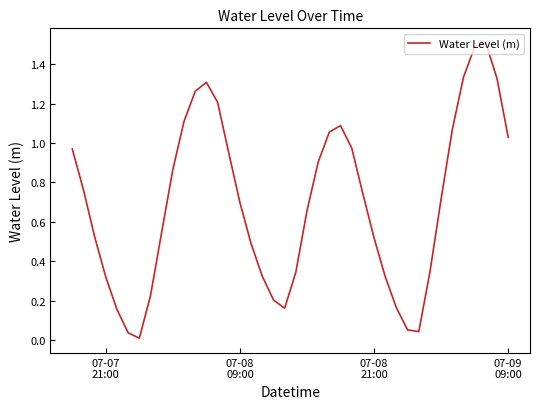

How many series are shown in this chart?

1